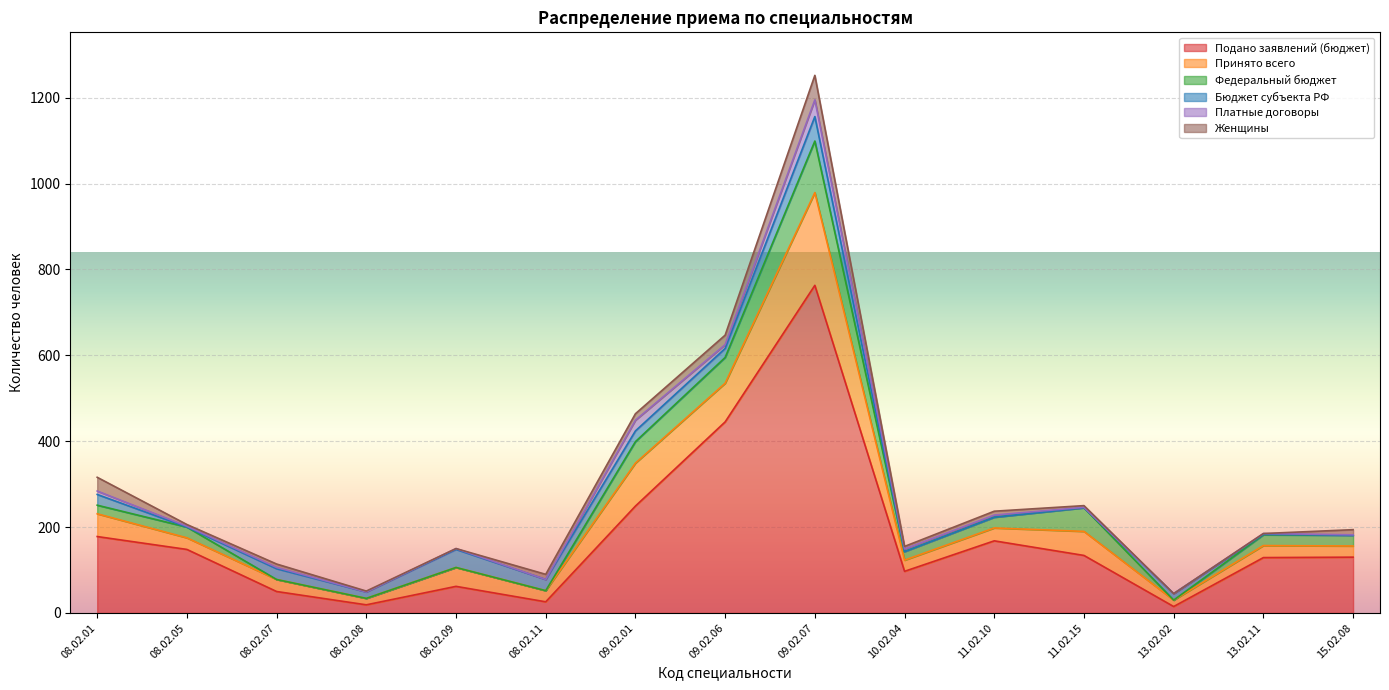

At how many categories does at least one series exceed 720?

1